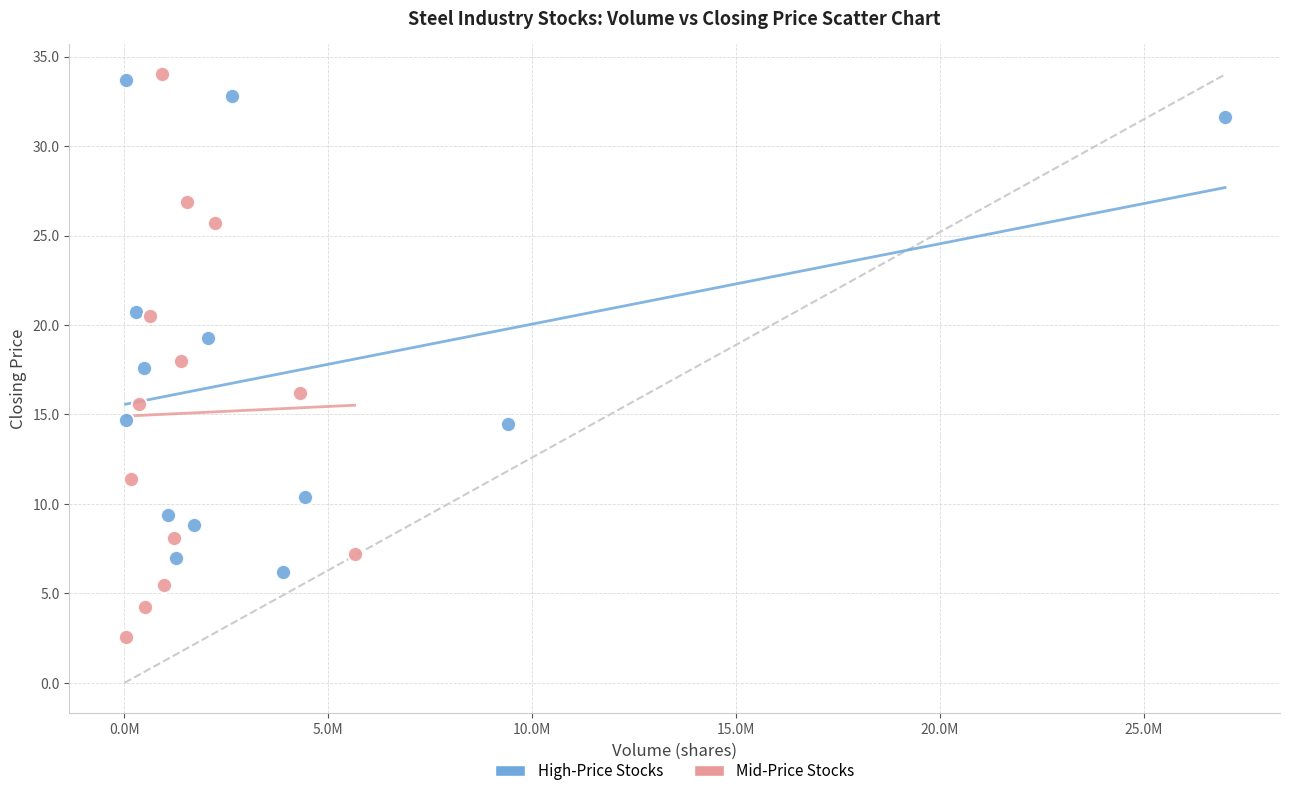

Which series reaches the minimum Y coordinate?

Mid-Price Stocks